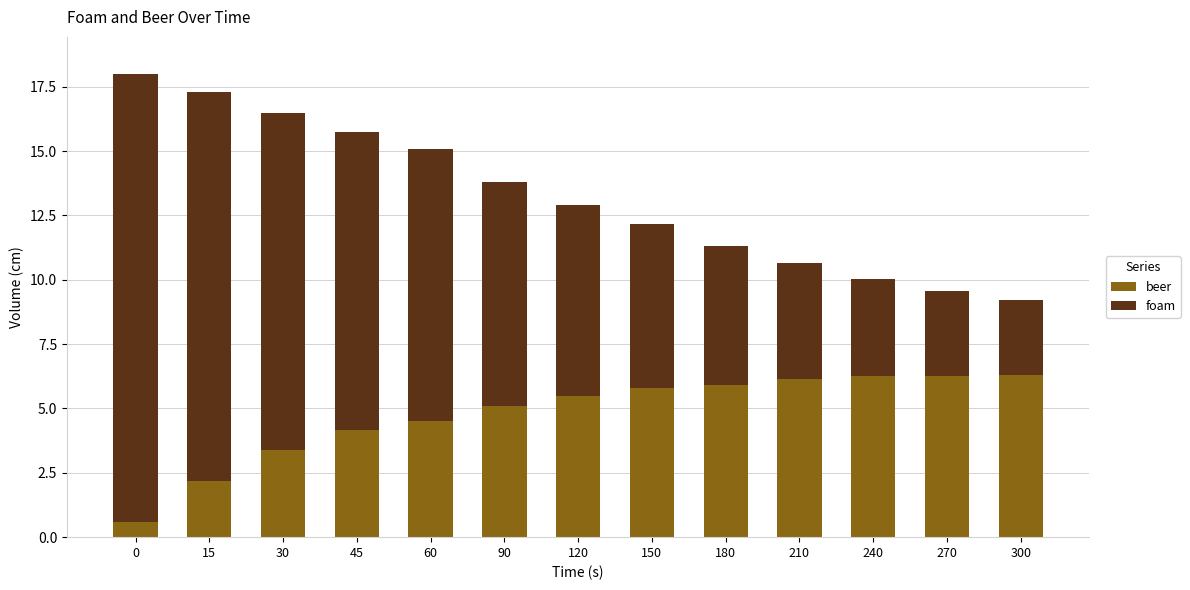

What are all the series names shown in the legend?

beer, foam